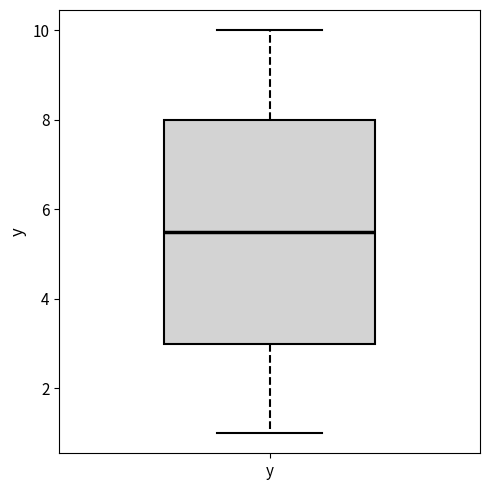

Read this box plot against the y-axis: the position of the median line, the range covered by the box, and the ends of both whiskers. The values are not printed on the chart, so give them approximately, as read against the axis.

median 5.6, box 3.0 to 8.0, whiskers 1.0 to 10.0